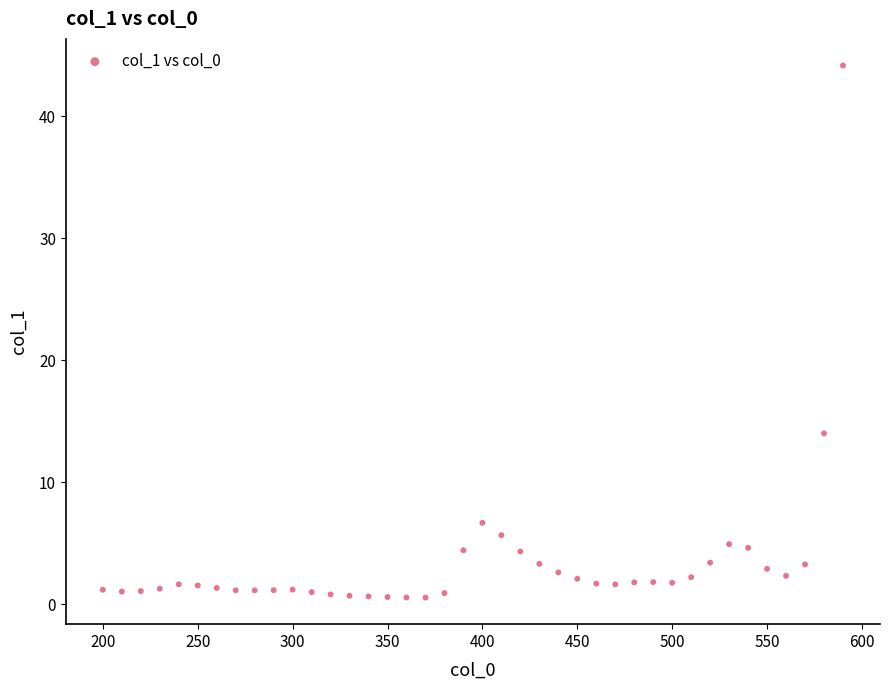

What Y value in the scatter plot is closest to 22?

14.0